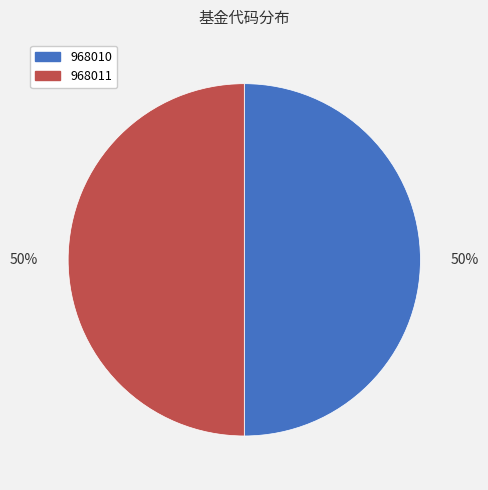

How many slices are in this pie chart?

2